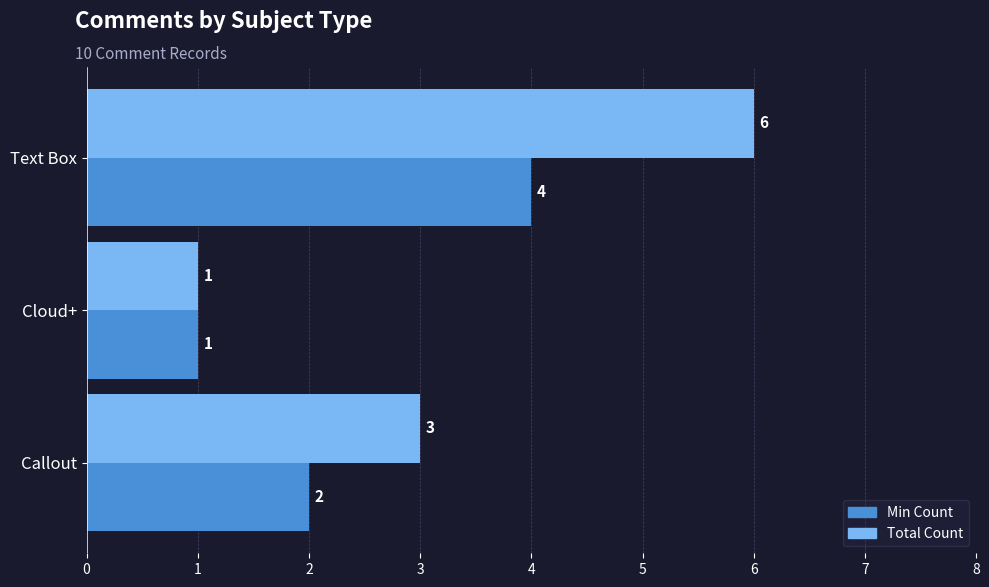

Is it true that Total Count equals 5 at Callout?

False